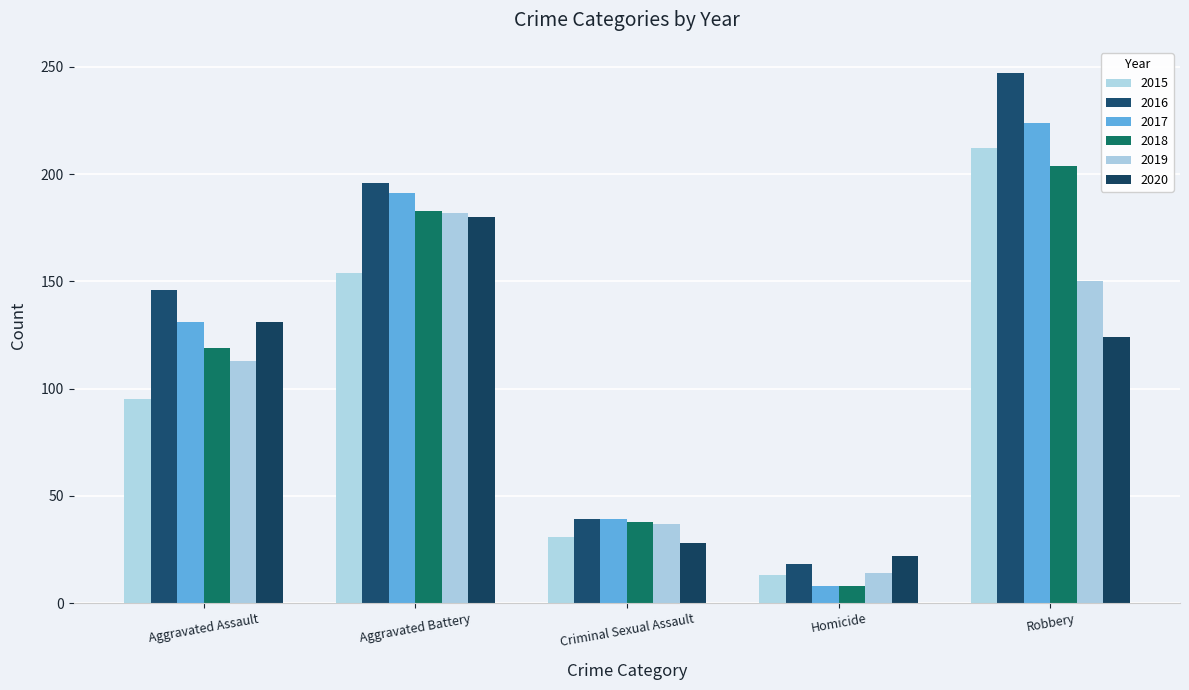

Reading left to right, extract all data points from this chart.

2015: 95	154	31	13	212
2016: 146	196	39	18	247
2017: 131	191	39	8	224
2018: 119	183	38	8	204
2019: 113	182	37	14	150
2020: 131	180	28	22	124